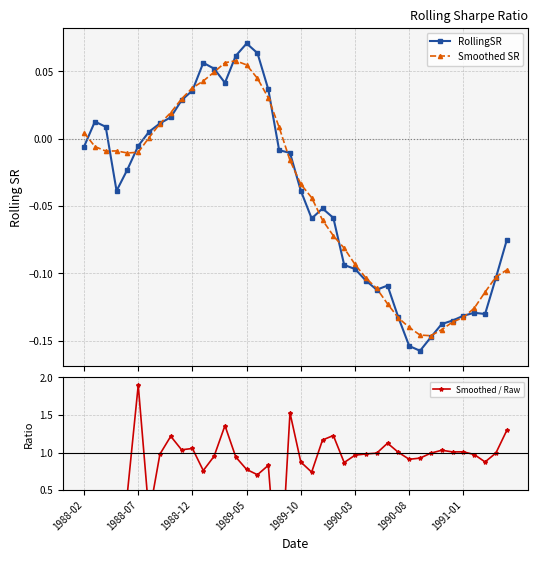

Which series changed the most between 26 and 27?

Smoothed / Raw